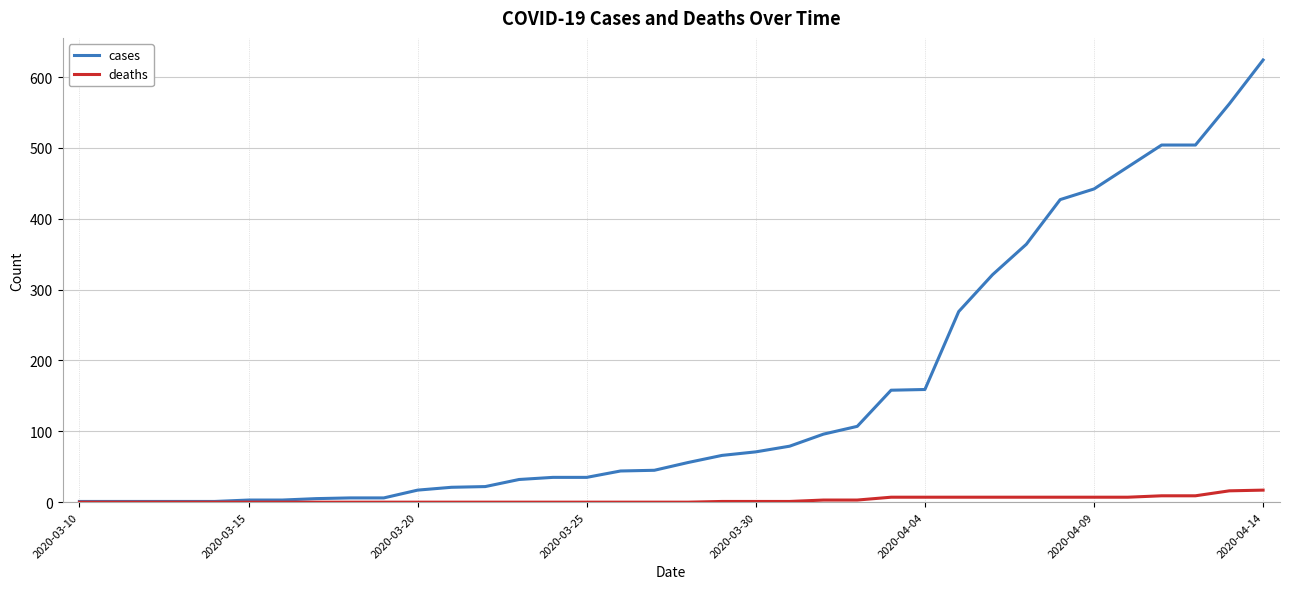

List the series in order of their overall mean, lowest first.

deaths, cases